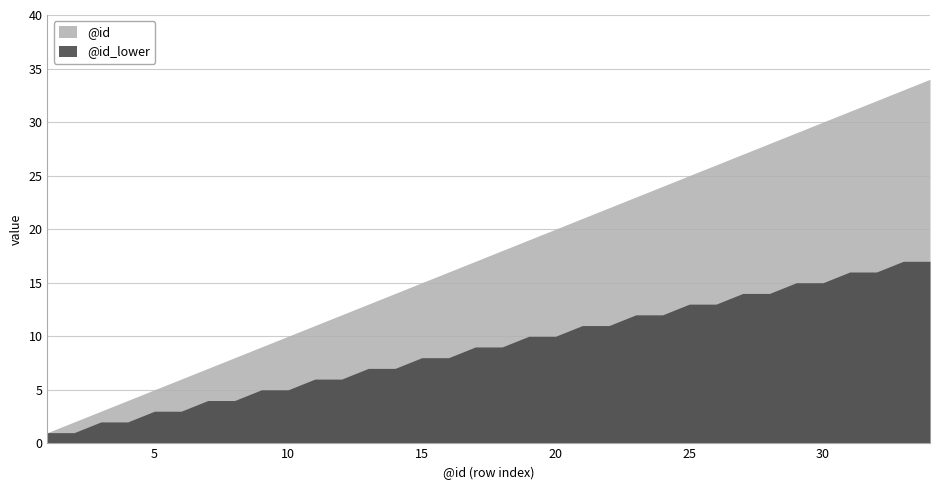

At 28, list the series in order from largest to smallest.

@id, @id_lower